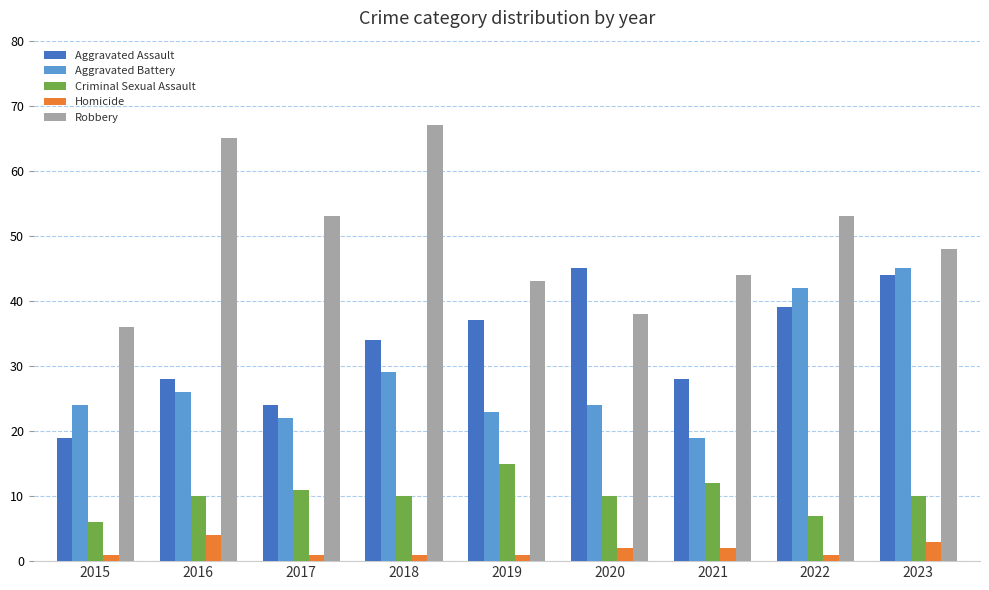

Reading left to right, what are all the values shown in this chart?

Aggravated Assault: 19	28	24	34	37	45	28	39	44
Aggravated Battery: 24	26	22	29	23	24	19	42	45
Criminal Sexual Assault: 6	10	11	10	15	10	12	7	10
Homicide: 1	4	1	1	1	2	2	1	3
Robbery: 36	65	53	67	43	38	44	53	48